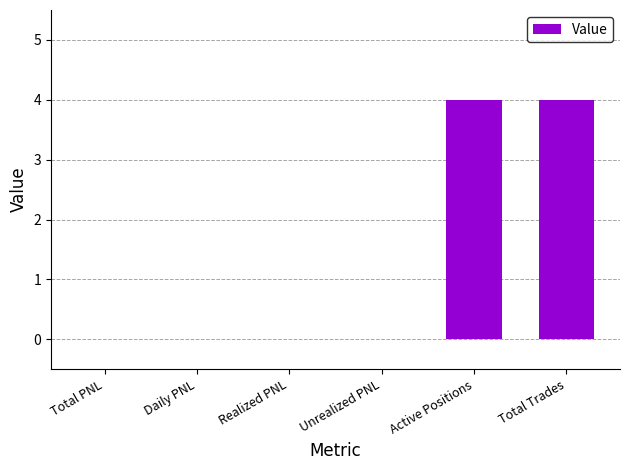

What is the maximum value shown in the chart?

4